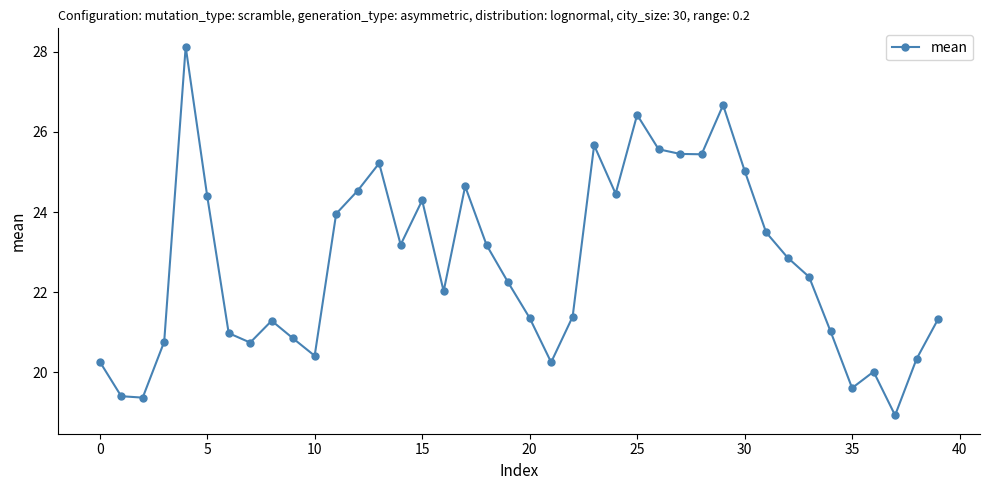

What is the average value?

22.7